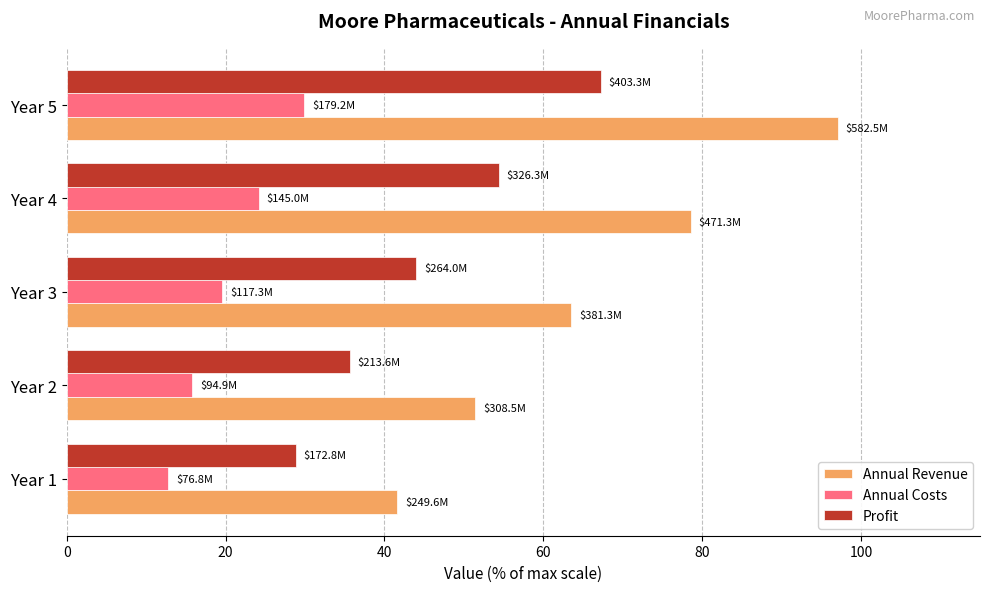

True or false: Profit has a value of 44.8 at Year 5.

False